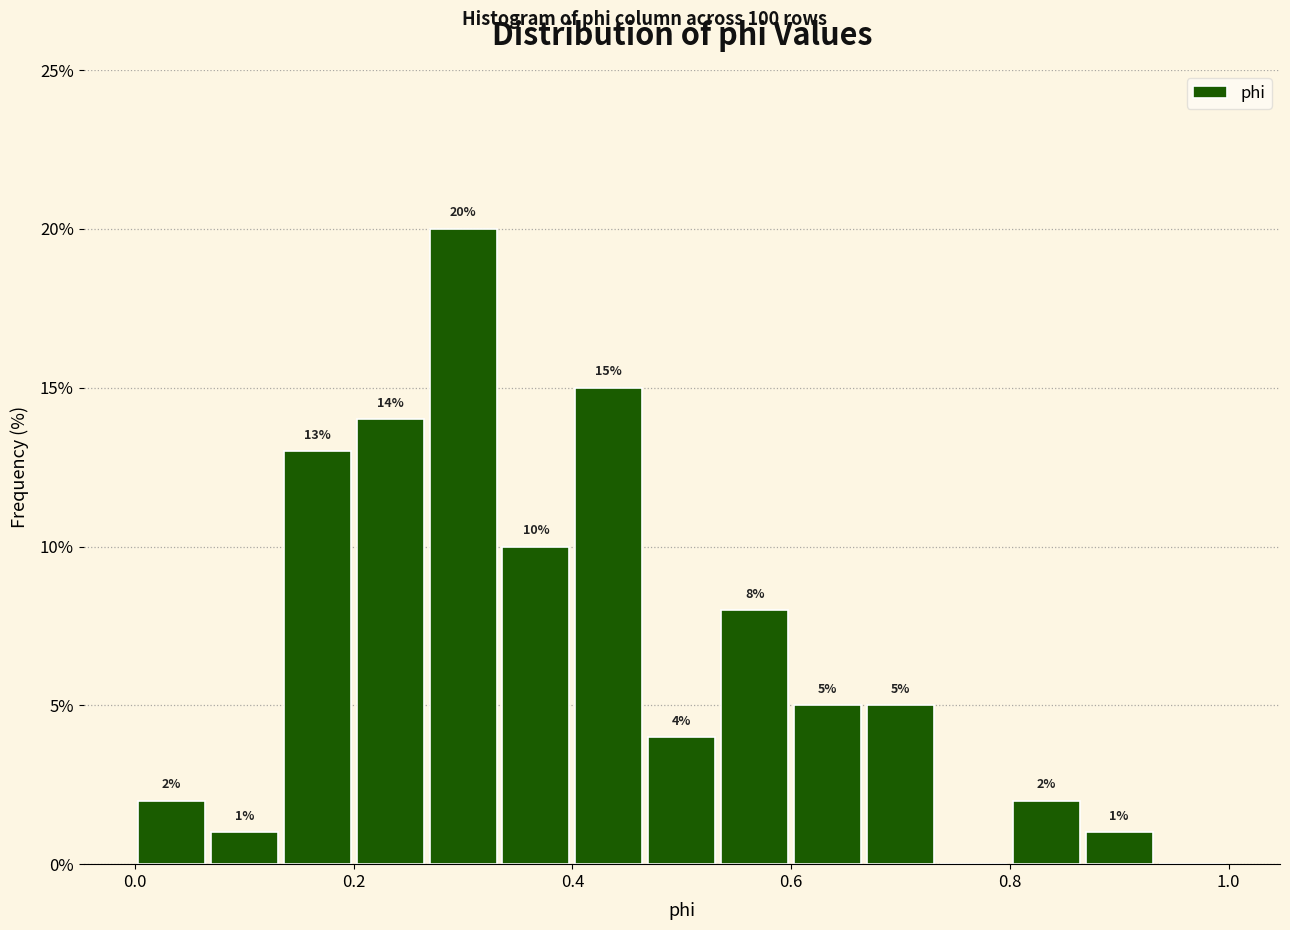

Around what value on the x-axis is the tallest bar? Give the approximate position of its centre, as read against the axis.

0.30